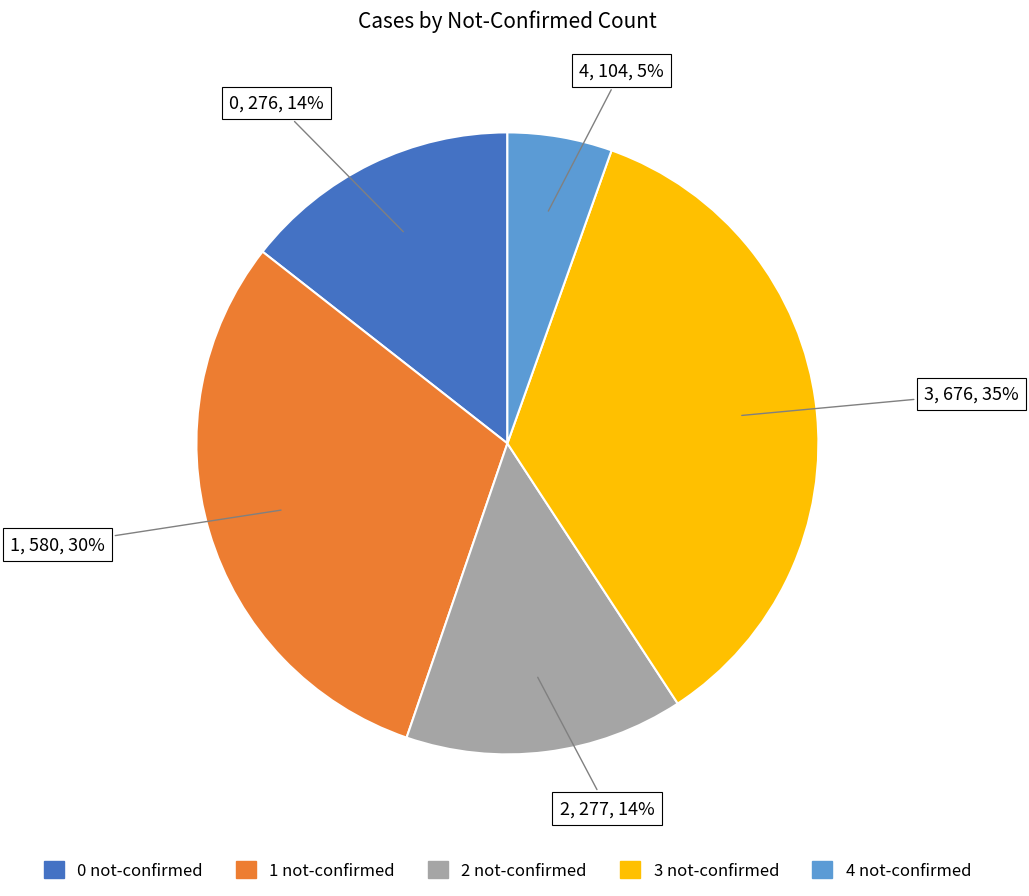

Does any single category account for the majority?

No